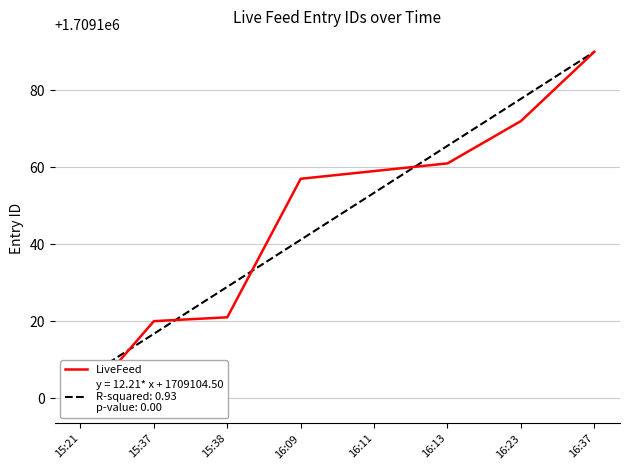

Between 16:37 and 15:21, which is larger?

16:37